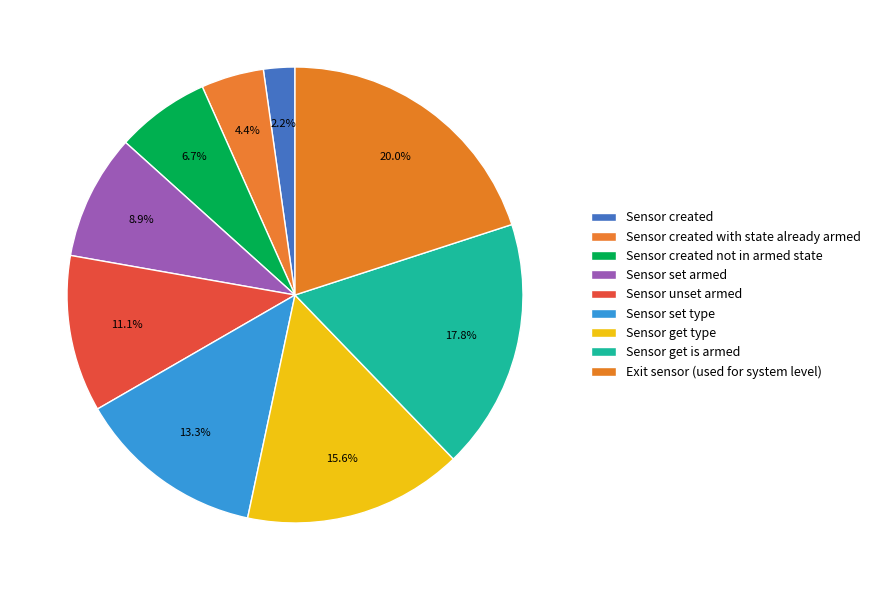

Which has a higher value, Sensor created with state already armed or Sensor created?

Sensor created with state already armed